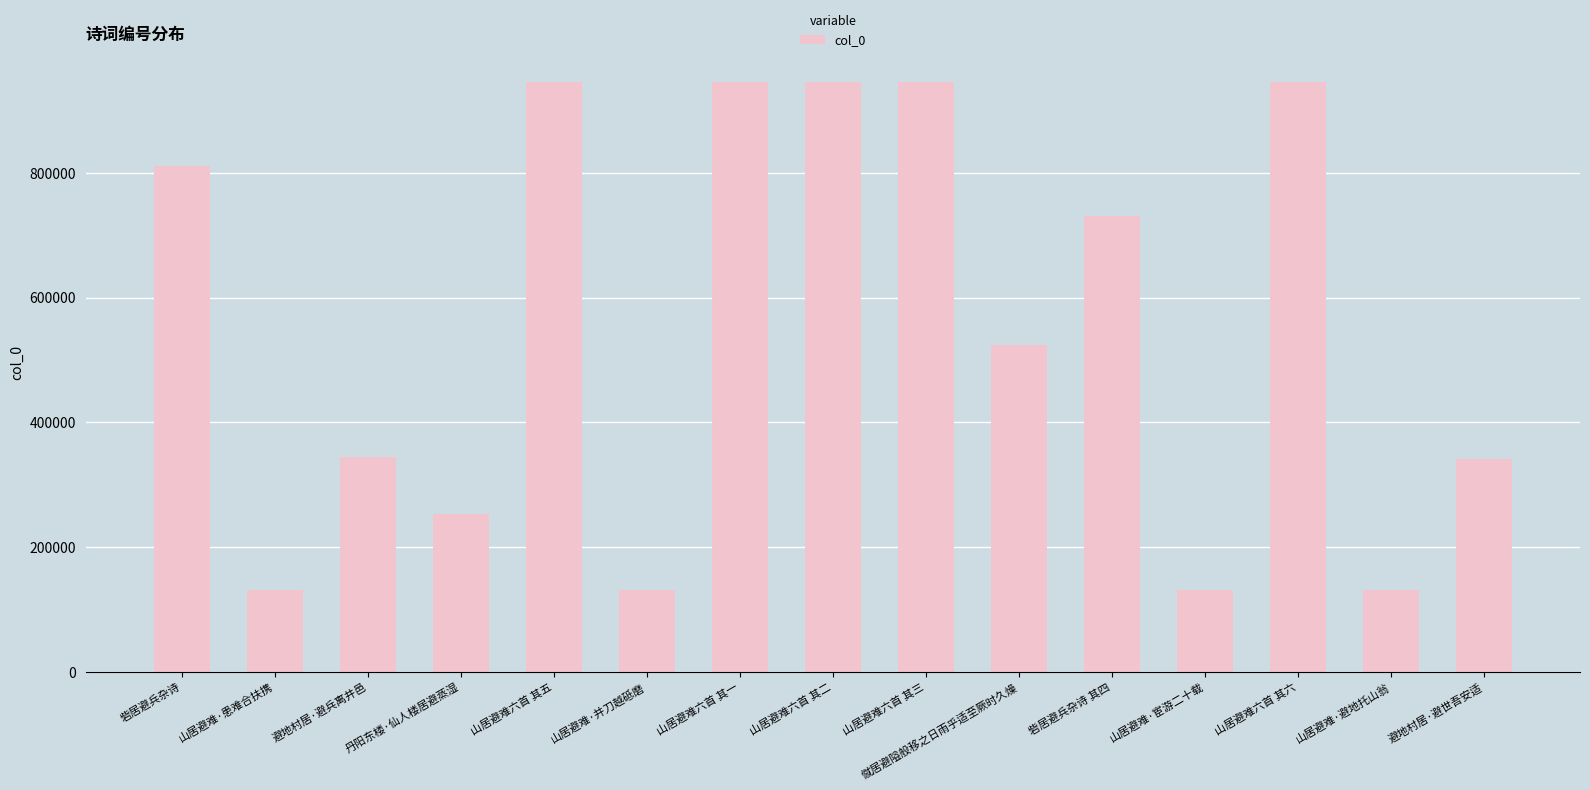

What is the minimum value shown in the chart?

131187